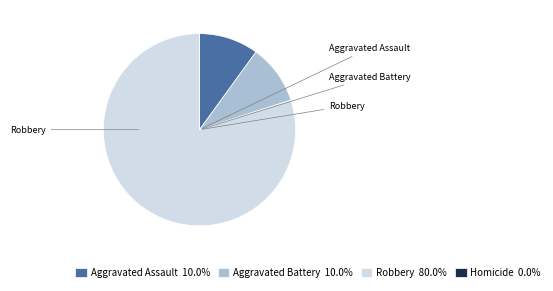

Approximately how many times larger is the value at Aggravated Assault 10.0% compared to Aggravated Battery 10.0%?

1.0